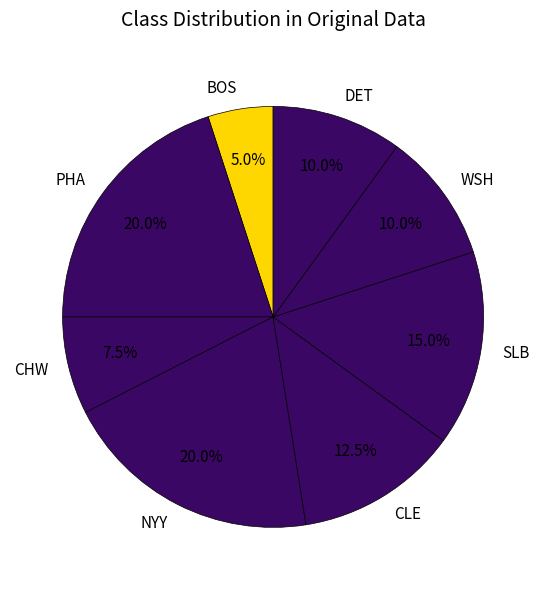

Approximately how many times larger is the value at WSH compared to SLB?

0.7